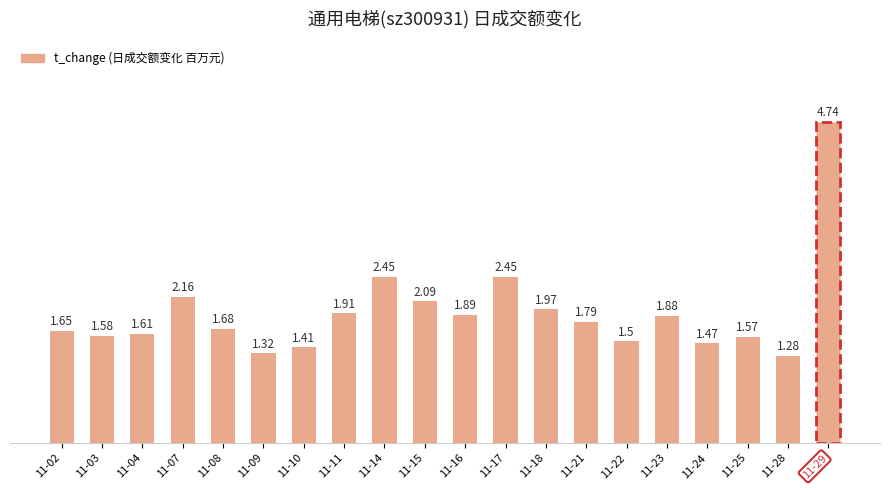

What is the difference between the maximum and second lowest values?

3.4